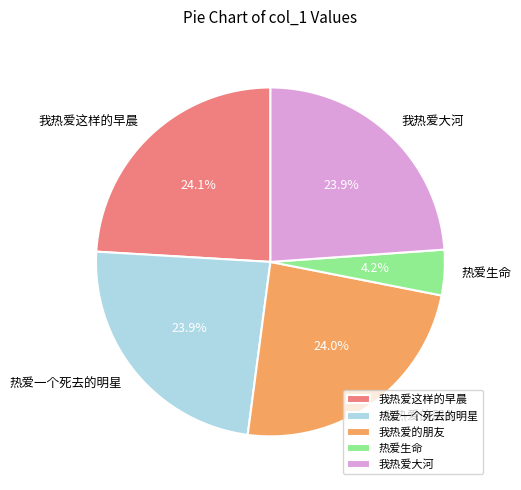

Do 热爱一个死去的明星 and 热爱生命 together represent more than half of the pie?

No